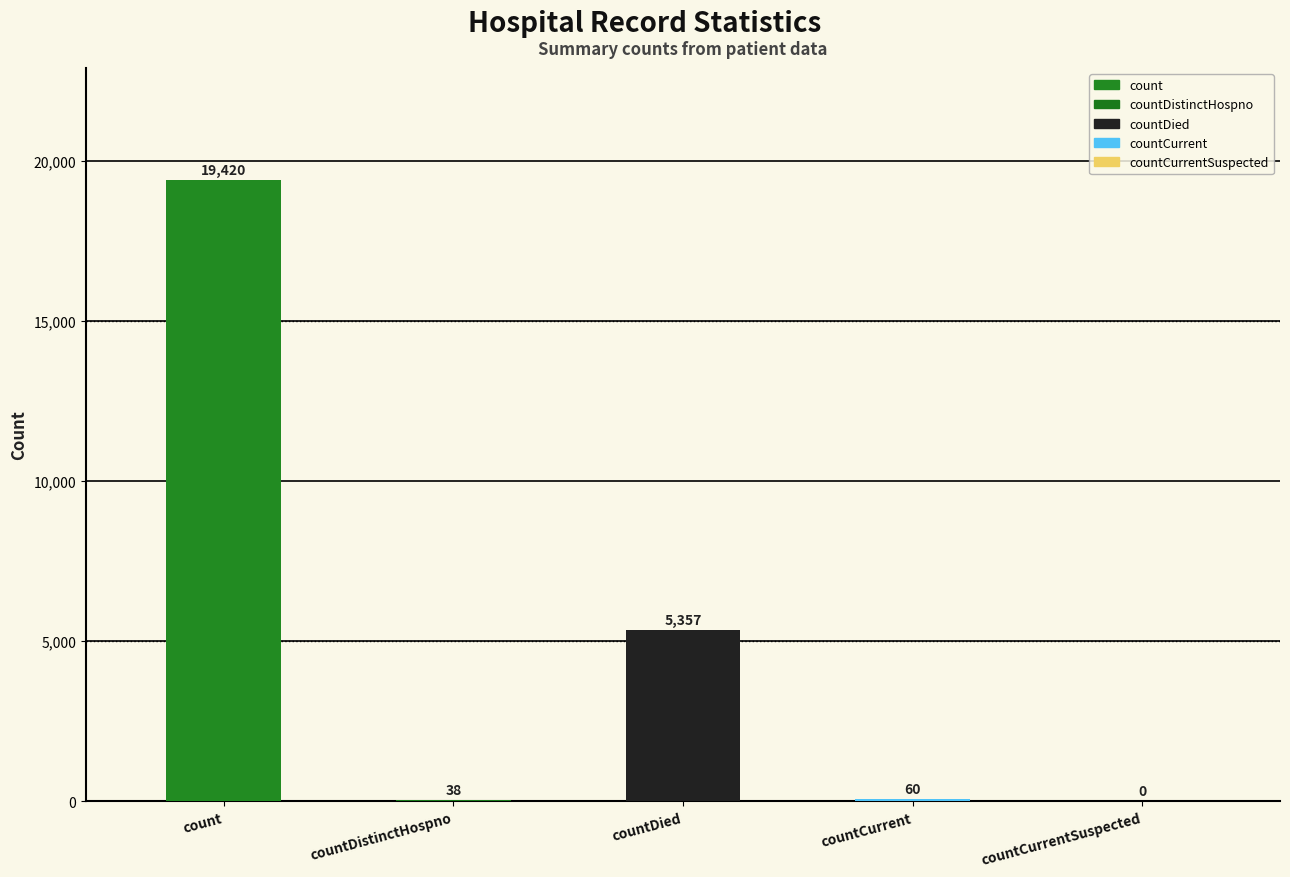

Reading left to right, list all the values displayed in this chart.

19420	38	5357	60	0